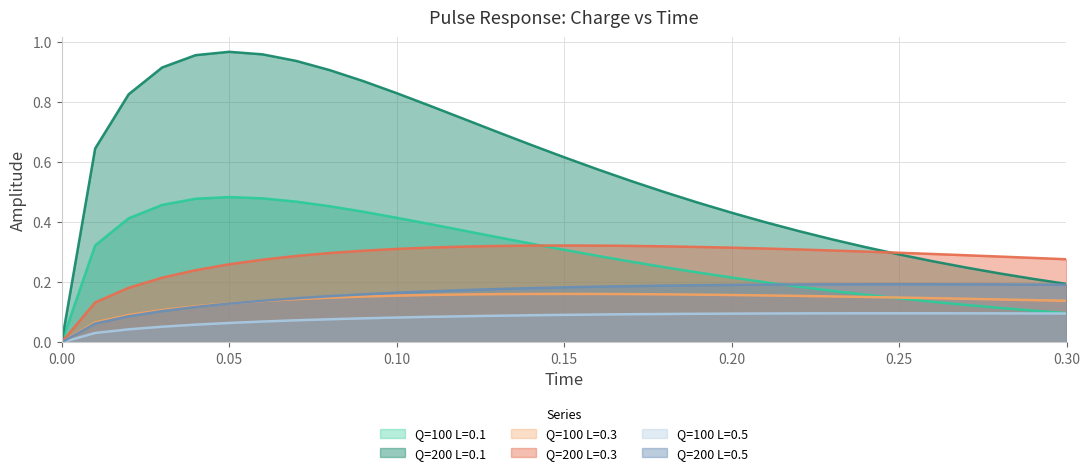

What is the value of the Q=100 L=0.3 point at the 17th from the left?

0.2